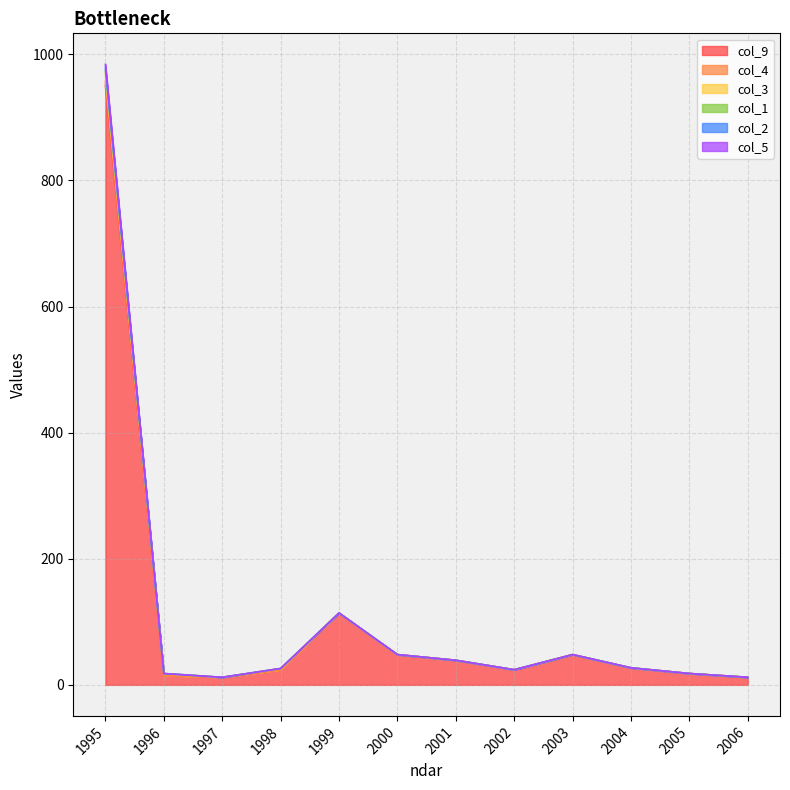

True or false: col_4 and col_9 cross at least once.

False